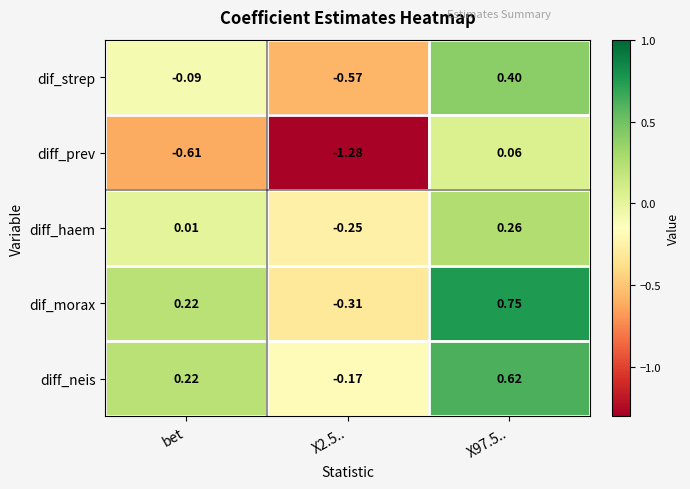

Between bet and X97.5.., which series saw the biggest shift?

diff_prev